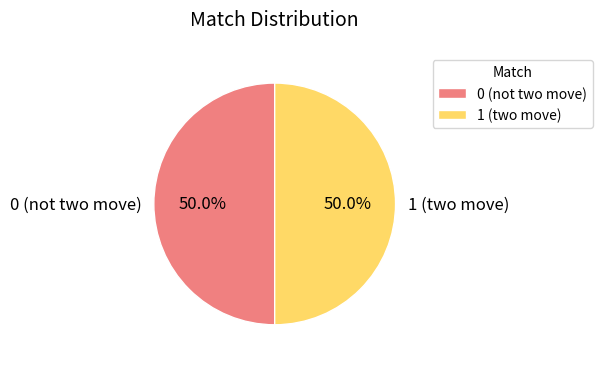

What is the ratio of the value at 0 (not two move) to the value at 1 (two move)?

1.0